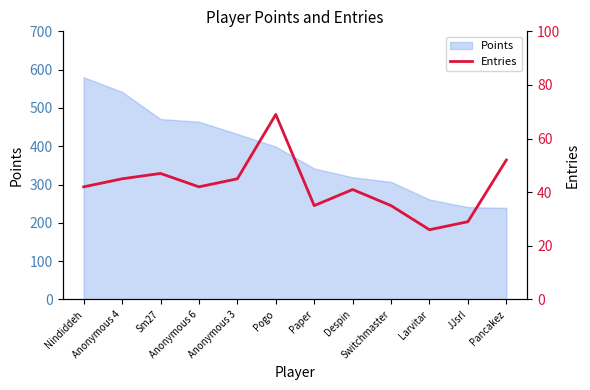

What is the approximate value at Anonymous 6?

42